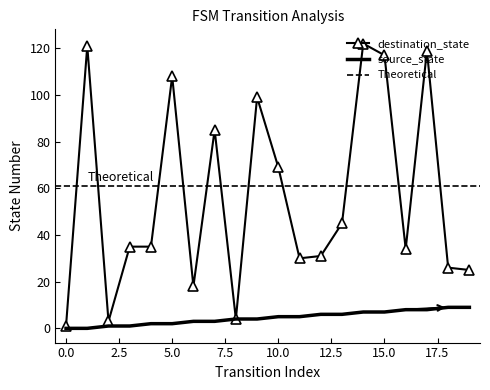

Which has a higher value, 9 or 6?

9